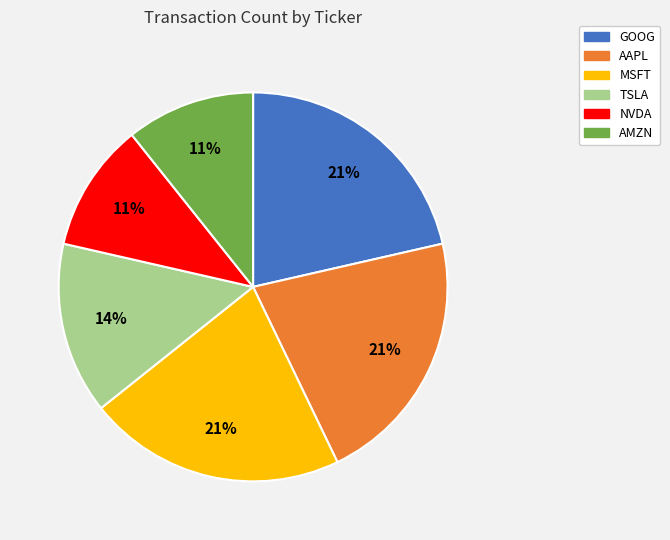

Do NVDA and MSFT together represent more than half of the pie?

No